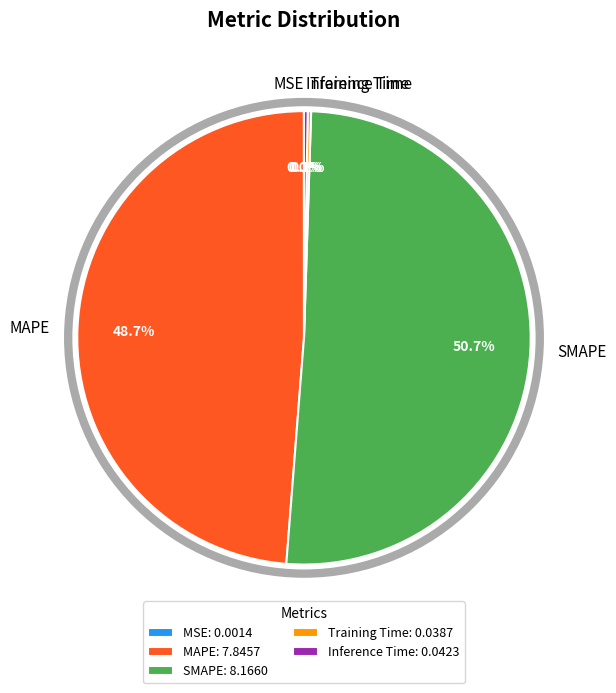

Combined, do MAPE and SMAPE account for over 50%?

Yes